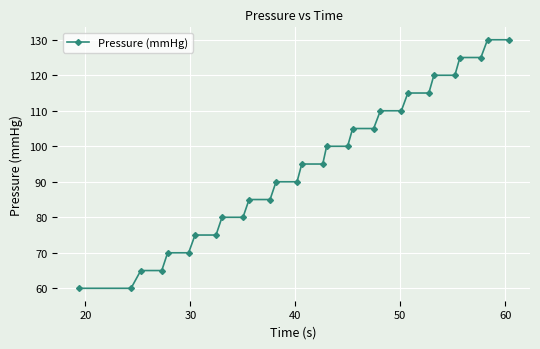

Count the number of categories in the chart.

30